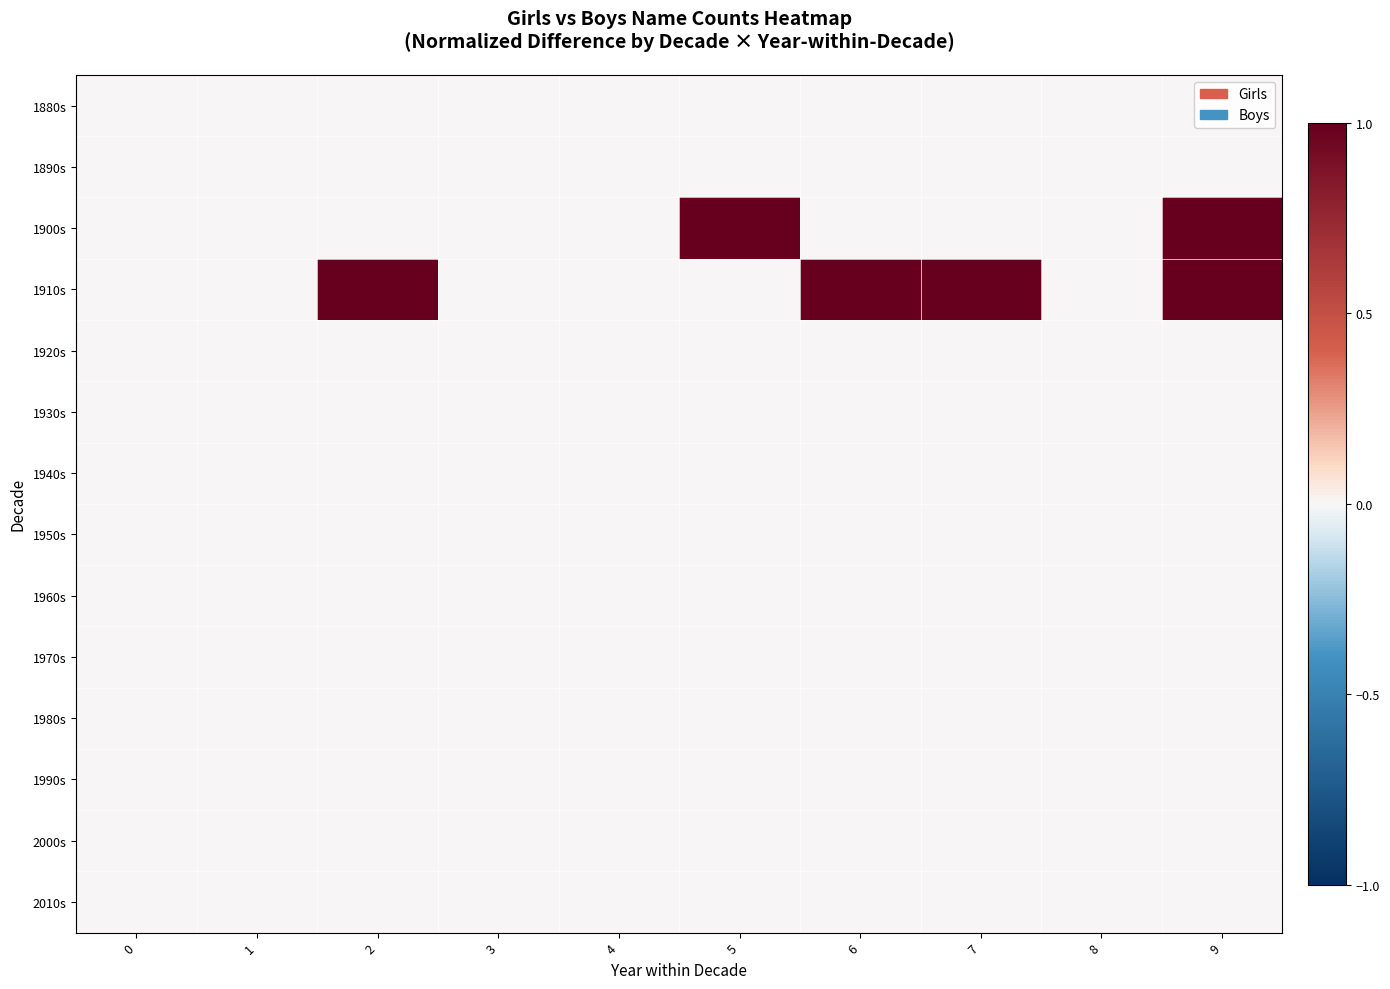

Which series changed the most between 1 and 6?

1910s